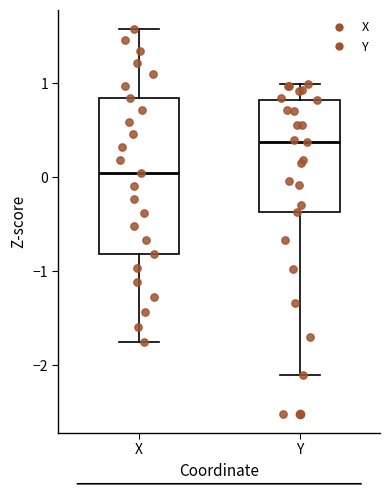

Which box has the highest median line?

Y